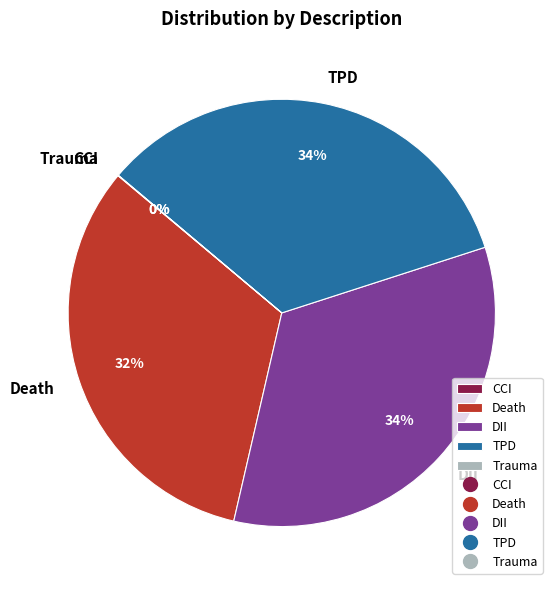

To the nearest percent, what percentage of the pie is TPD?

34%